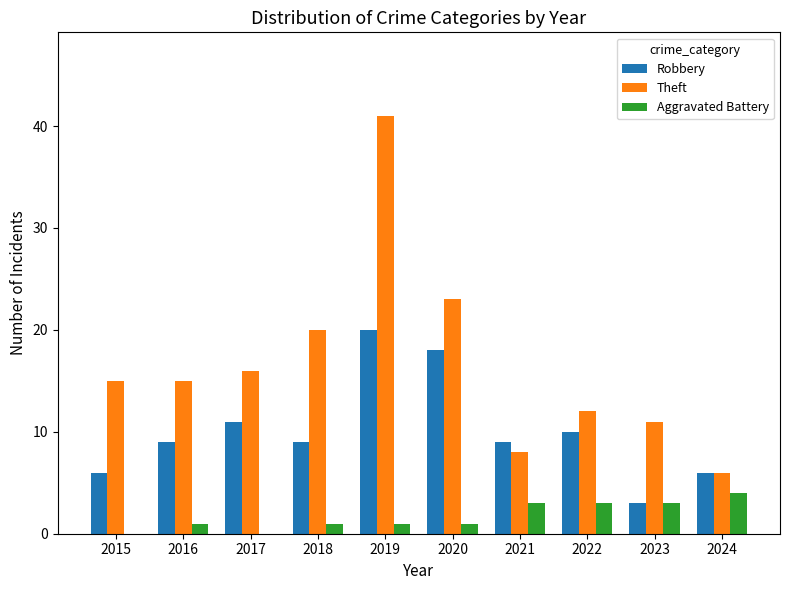

Is it true that Aggravated Battery equals 3 at 2021?

True